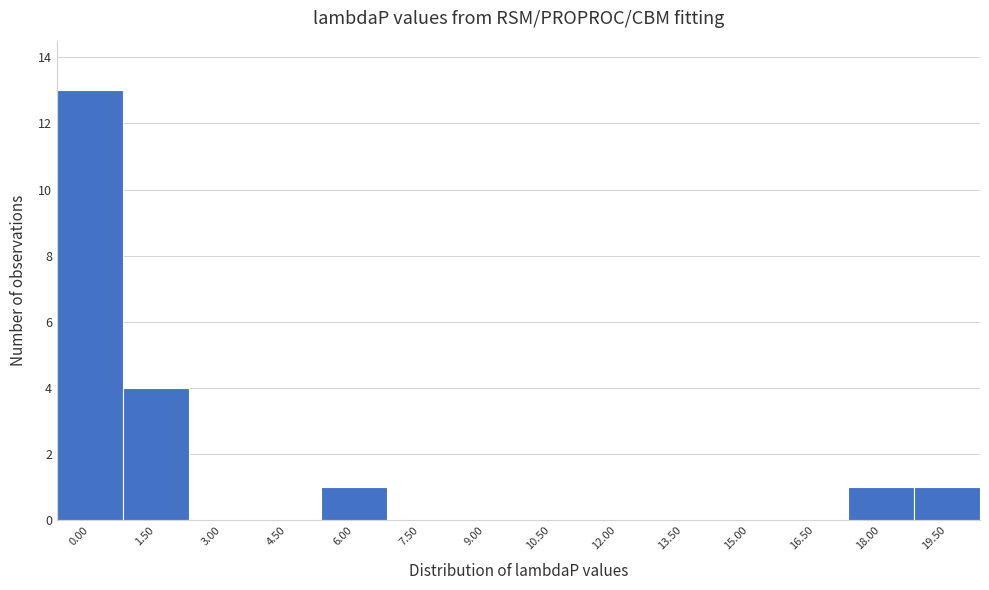

Reading right to left, what are all the values shown in this chart?

19.50=1	18.00=1	16.50=0	15.00=0	13.50=0	12.00=0	10.50=0	9.00=0	7.50=0	6.00=1	4.50=0	3.00=0	1.50=4	0.00=13